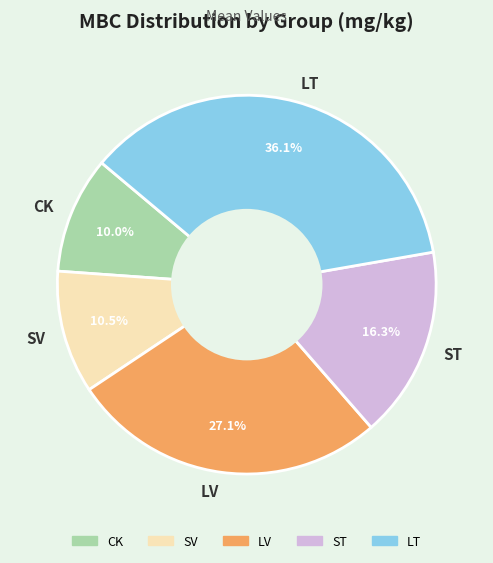

To the nearest percent, what is the difference between the largest and smallest slice percentages?

26%